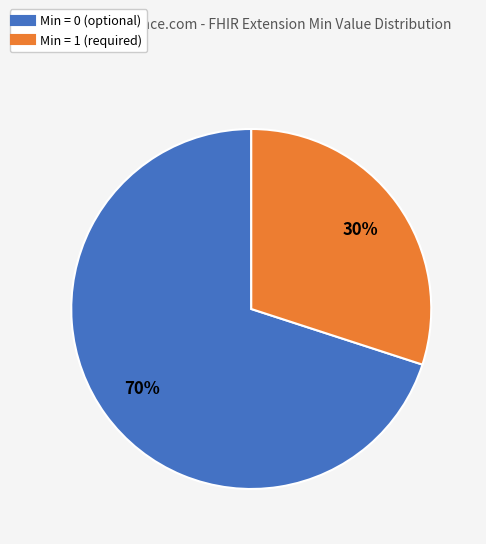

How many segments does this pie chart have?

2